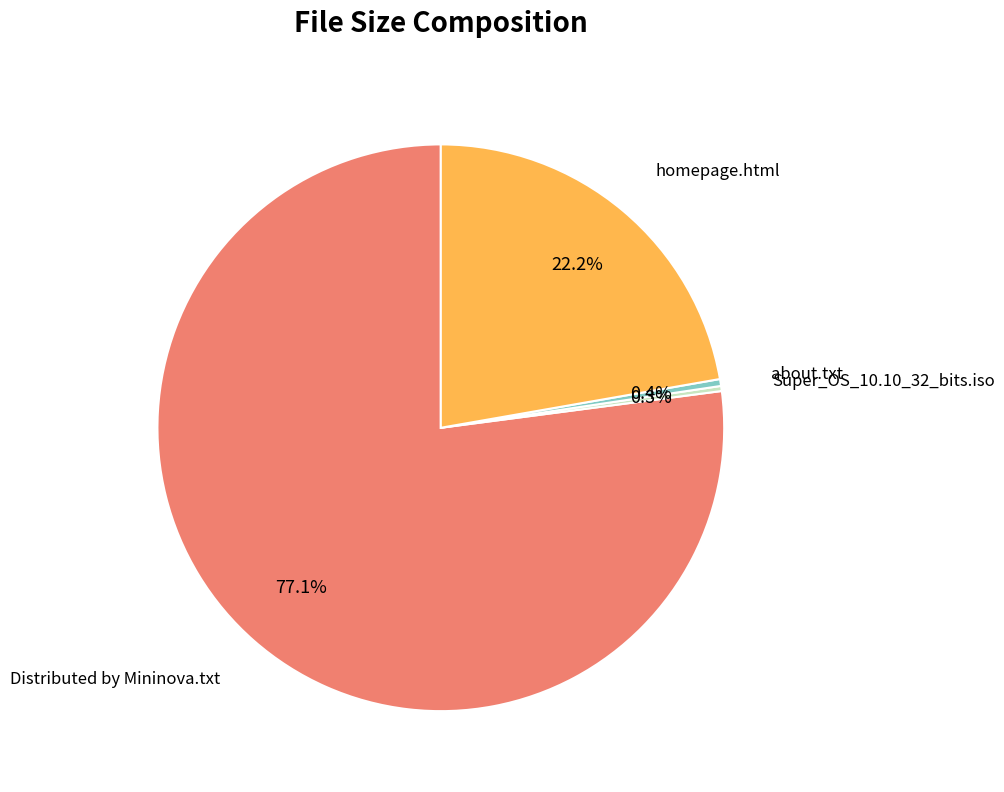

Is there a majority slice in this chart?

Yes